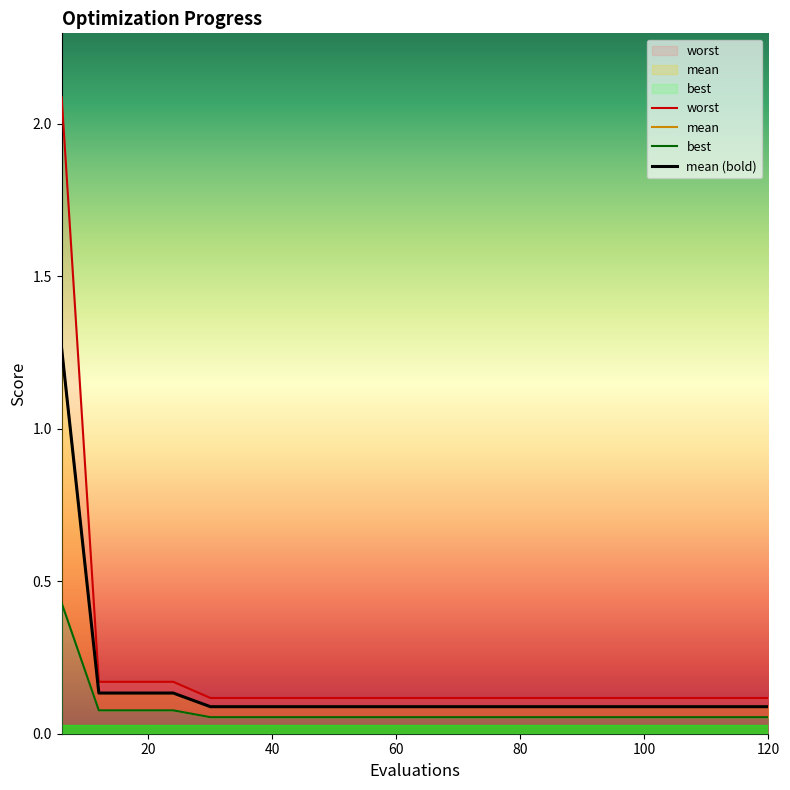

Rank the series at 36 from highest to lowest value.

worst, mean, best